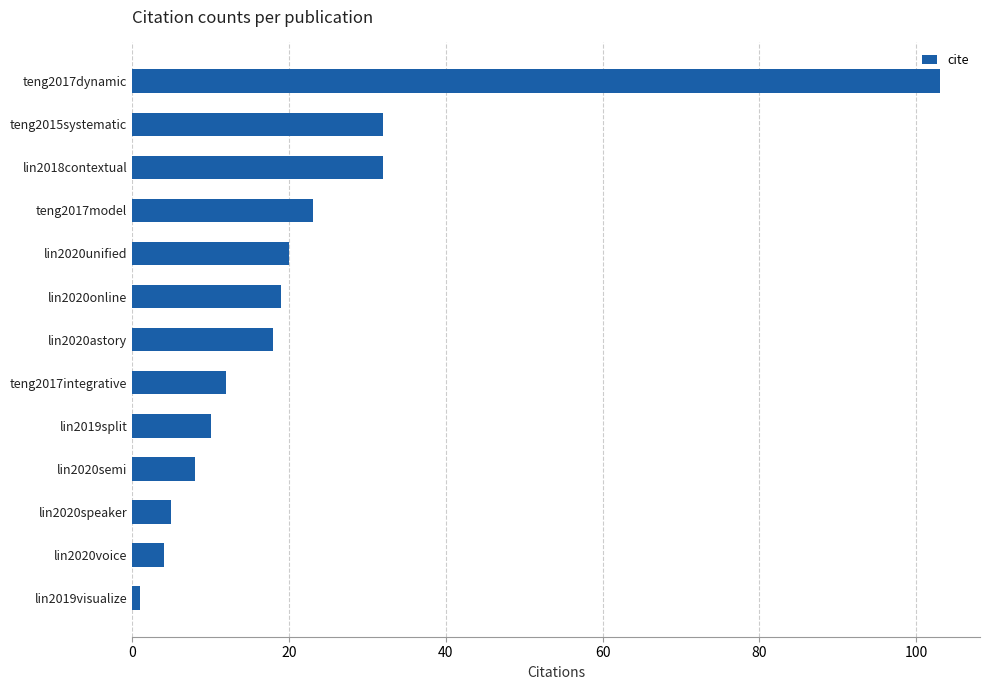

What is the label of the 3rd bar from the top?

lin2018contextual